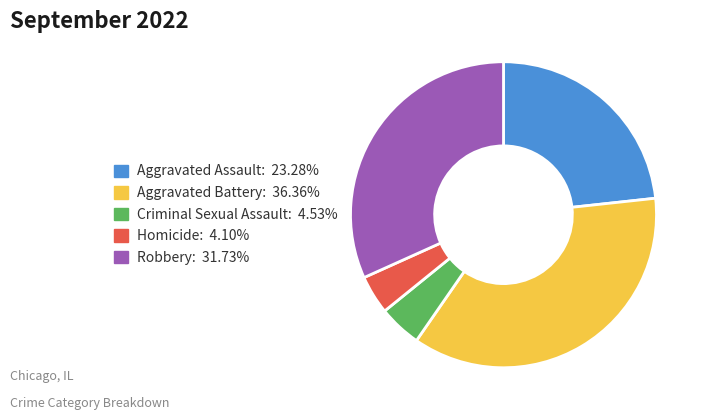

Do Aggravated Assault and Aggravated Battery together represent more than half of the pie?

Yes